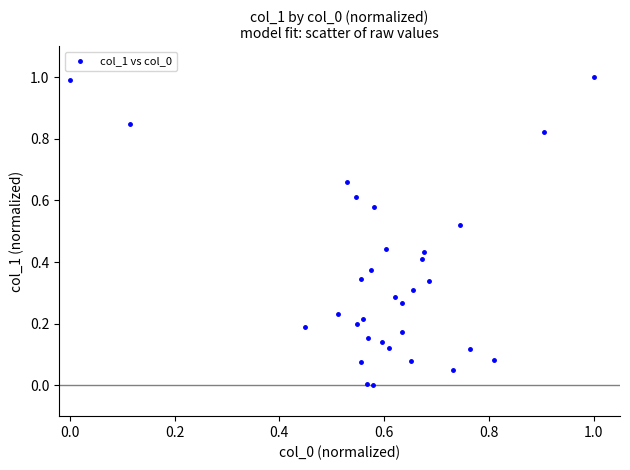

What is the range of Y values (max minus min)?

1.0